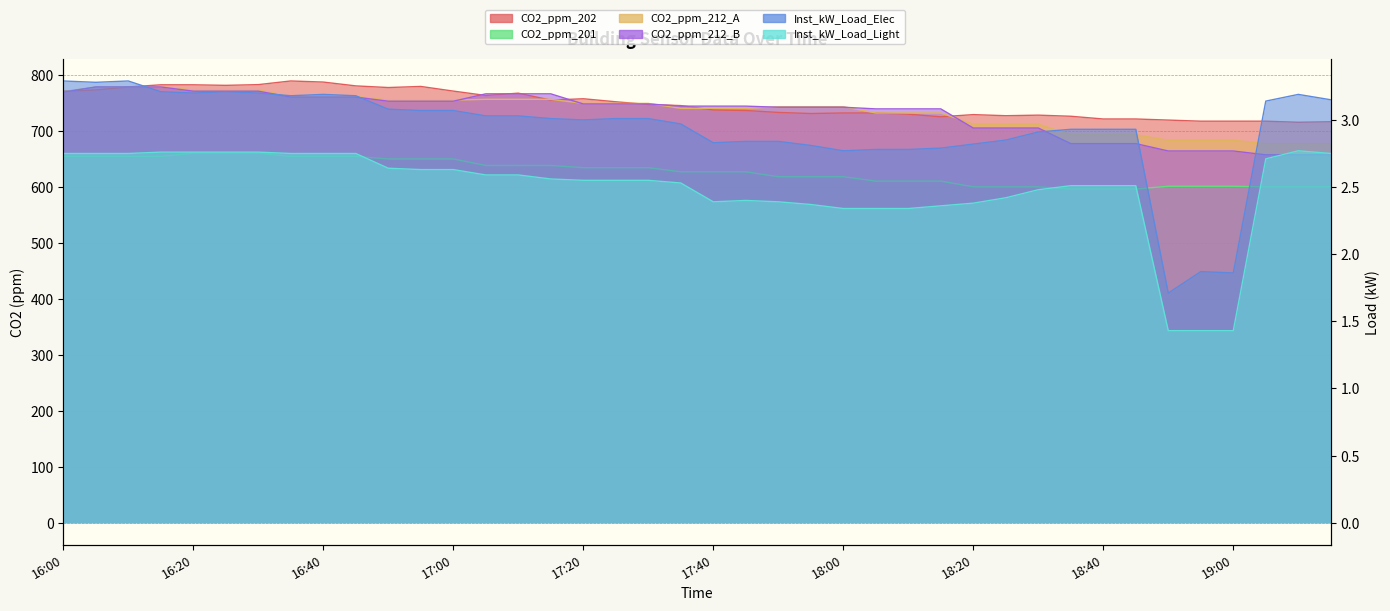

What is the value of the CO2_ppm_212_B point at the 33rd from the left?

676.9